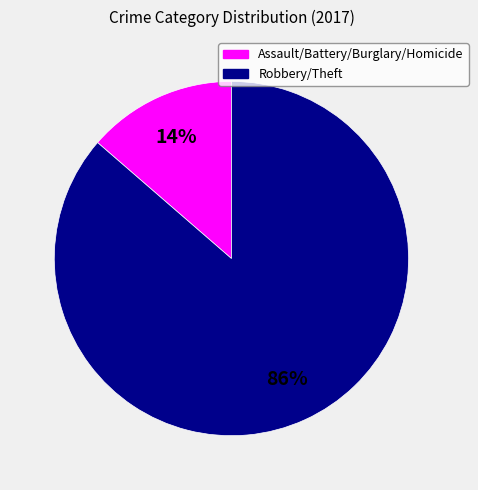

Is there any slice that represents more than half of the pie?

Yes